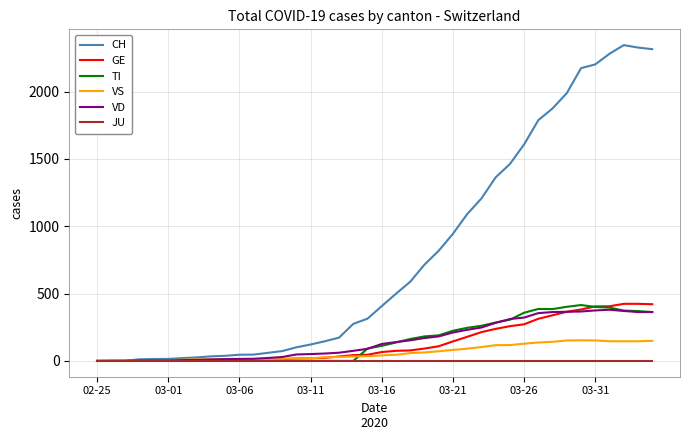

What is the highest value of the VS series?

153